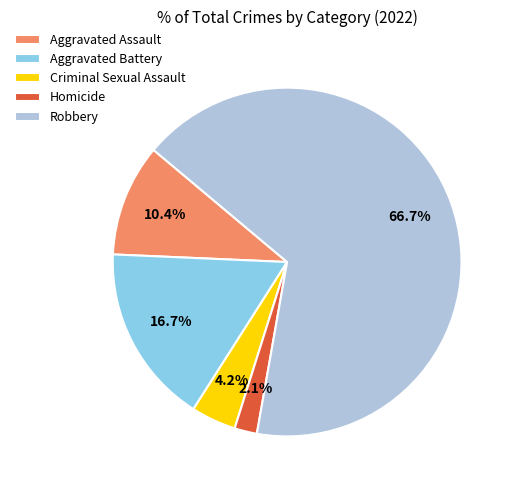

To the nearest percent, what is the difference between the largest and smallest slice percentages?

65%